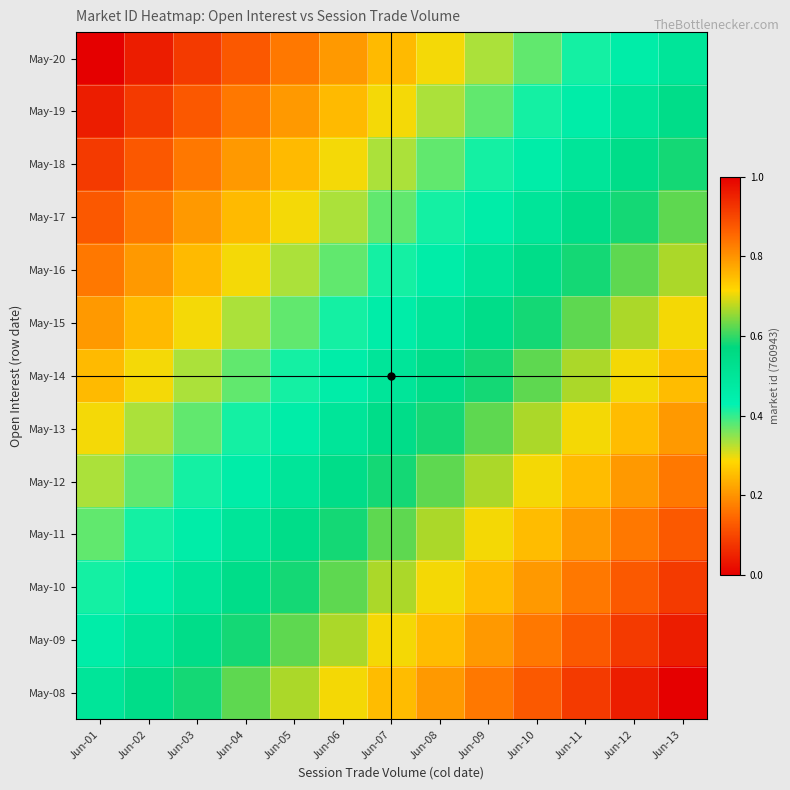

Reading left to right, transcribe all the data shown in this chart.

May-08: Jun-01=0.5	Jun-02=0.5	Jun-03=0.6	Jun-04=0.6	Jun-05=0.7	Jun-06=0.7	Jun-07=0.7	Jun-08=0.8	Jun-09=0.8	Jun-10=0.9	Jun-11=0.9	Jun-12=1.0	Jun-13=1.0
May-09: Jun-01=0.5	Jun-02=0.5	Jun-03=0.5	Jun-04=0.6	Jun-05=0.6	Jun-06=0.7	Jun-07=0.7	Jun-08=0.7	Jun-09=0.8	Jun-10=0.8	Jun-11=0.9	Jun-12=0.9	Jun-13=1.0
May-10: Jun-01=0.4	Jun-02=0.5	Jun-03=0.5	Jun-04=0.5	Jun-05=0.6	Jun-06=0.6	Jun-07=0.7	Jun-08=0.7	Jun-09=0.7	Jun-10=0.8	Jun-11=0.8	Jun-12=0.9	Jun-13=0.9
May-11: Jun-01=0.4	Jun-02=0.4	Jun-03=0.5	Jun-04=0.5	Jun-05=0.5	Jun-06=0.6	Jun-07=0.6	Jun-08=0.7	Jun-09=0.7	Jun-10=0.7	Jun-11=0.8	Jun-12=0.8	Jun-13=0.9
May-12: Jun-01=0.3	Jun-02=0.4	Jun-03=0.4	Jun-04=0.5	Jun-05=0.5	Jun-06=0.5	Jun-07=0.6	Jun-08=0.6	Jun-09=0.7	Jun-10=0.7	Jun-11=0.7	Jun-12=0.8	Jun-13=0.8
May-13: Jun-01=0.3	Jun-02=0.3	Jun-03=0.4	Jun-04=0.4	Jun-05=0.5	Jun-06=0.5	Jun-07=0.5	Jun-08=0.6	Jun-09=0.6	Jun-10=0.7	Jun-11=0.7	Jun-12=0.7	Jun-13=0.8
May-14: Jun-01=0.2	Jun-02=0.3	Jun-03=0.3	Jun-04=0.4	Jun-05=0.4	Jun-06=0.5	Jun-07=0.5	Jun-08=0.5	Jun-09=0.6	Jun-10=0.6	Jun-11=0.7	Jun-12=0.7	Jun-13=0.7
May-15: Jun-01=0.2	Jun-02=0.2	Jun-03=0.3	Jun-04=0.3	Jun-05=0.4	Jun-06=0.4	Jun-07=0.5	Jun-08=0.5	Jun-09=0.5	Jun-10=0.6	Jun-11=0.6	Jun-12=0.7	Jun-13=0.7
May-16: Jun-01=0.2	Jun-02=0.2	Jun-03=0.2	Jun-04=0.3	Jun-05=0.3	Jun-06=0.4	Jun-07=0.4	Jun-08=0.5	Jun-09=0.5	Jun-10=0.5	Jun-11=0.6	Jun-12=0.6	Jun-13=0.7
May-17: Jun-01=0.1	Jun-02=0.2	Jun-03=0.2	Jun-04=0.2	Jun-05=0.3	Jun-06=0.3	Jun-07=0.4	Jun-08=0.4	Jun-09=0.5	Jun-10=0.5	Jun-11=0.5	Jun-12=0.6	Jun-13=0.6
May-18: Jun-01=0.1	Jun-02=0.1	Jun-03=0.2	Jun-04=0.2	Jun-05=0.2	Jun-06=0.3	Jun-07=0.3	Jun-08=0.4	Jun-09=0.4	Jun-10=0.5	Jun-11=0.5	Jun-12=0.5	Jun-13=0.6
May-19: Jun-01=0.0	Jun-02=0.1	Jun-03=0.1	Jun-04=0.2	Jun-05=0.2	Jun-06=0.2	Jun-07=0.3	Jun-08=0.3	Jun-09=0.4	Jun-10=0.4	Jun-11=0.5	Jun-12=0.5	Jun-13=0.5
May-20: Jun-01=0.0	Jun-02=0.0	Jun-03=0.1	Jun-04=0.1	Jun-05=0.2	Jun-06=0.2	Jun-07=0.2	Jun-08=0.3	Jun-09=0.3	Jun-10=0.4	Jun-11=0.4	Jun-12=0.5	Jun-13=0.5